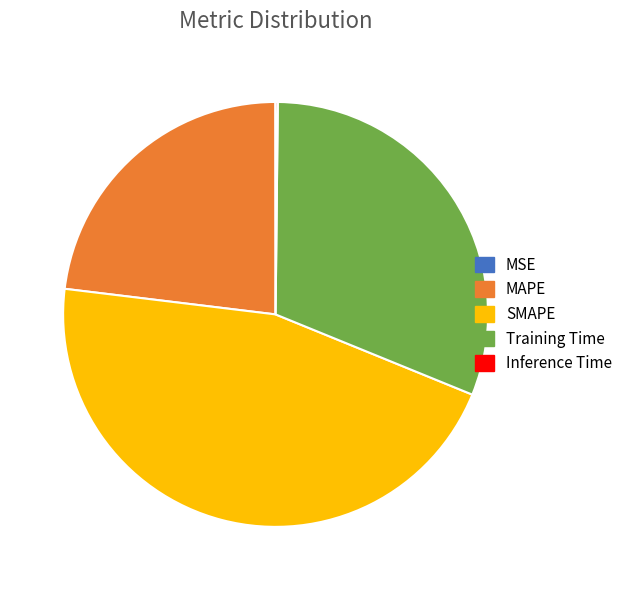

Is there a majority slice in this chart?

No